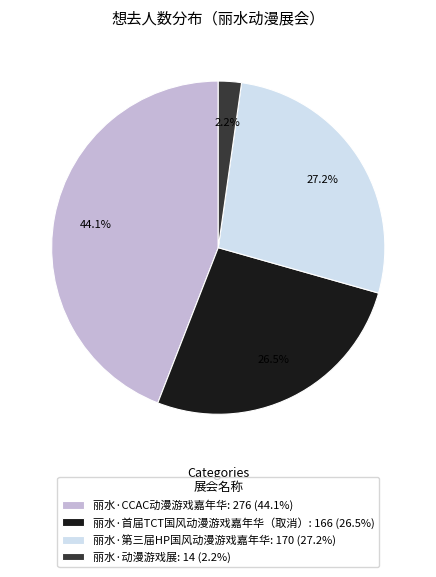

How many segments does this pie chart have?

4